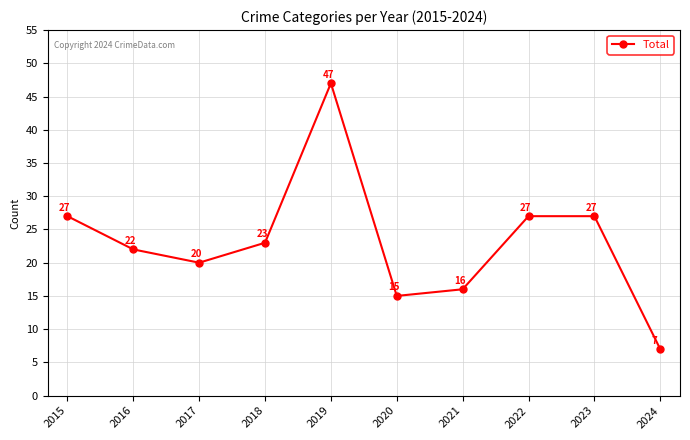

True or false: the data has more than 0 interior local peaks.

True